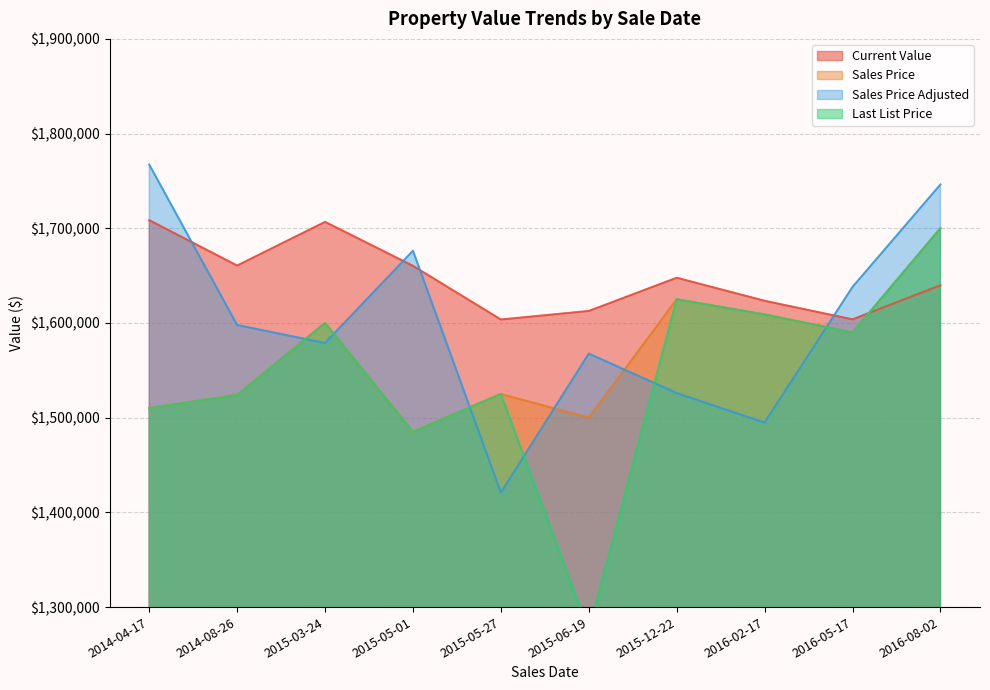

After their last crossing, which series has the higher values: Current Value or Sales Price Adjusted?

Sales Price Adjusted